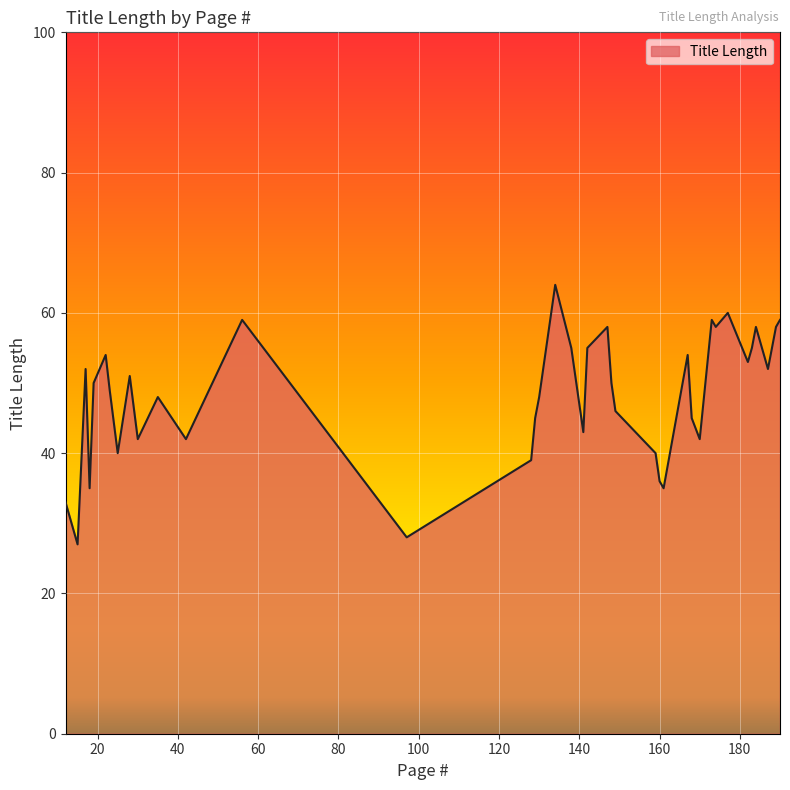

What is the minimum value shown in the chart?

27